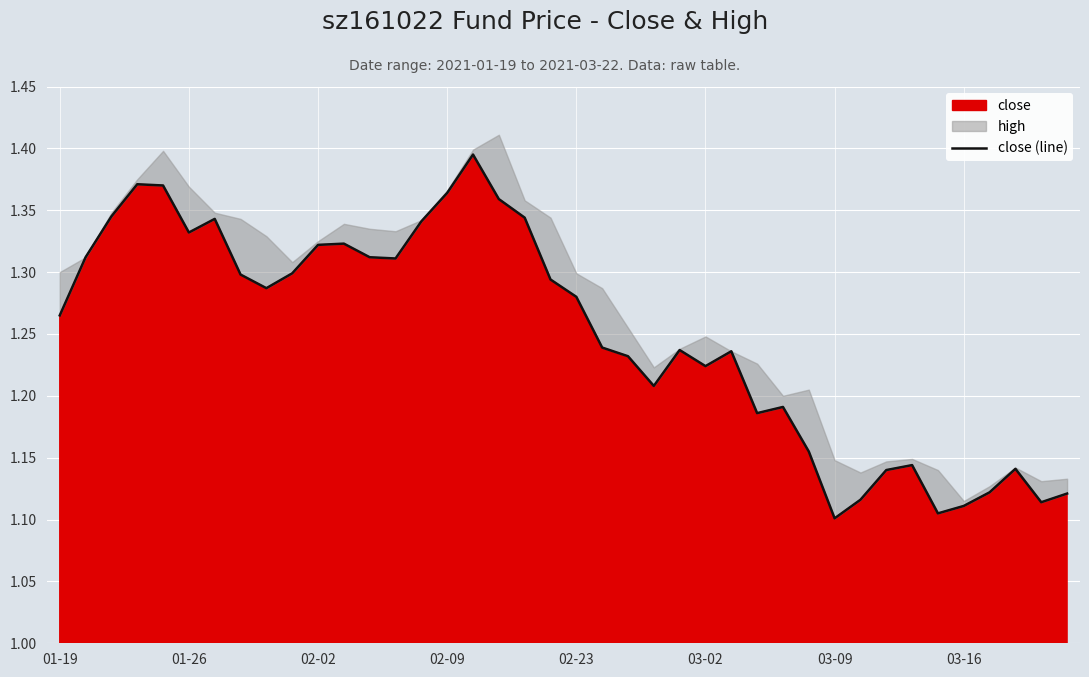

The value at 8 is 1.3. True or false?

True